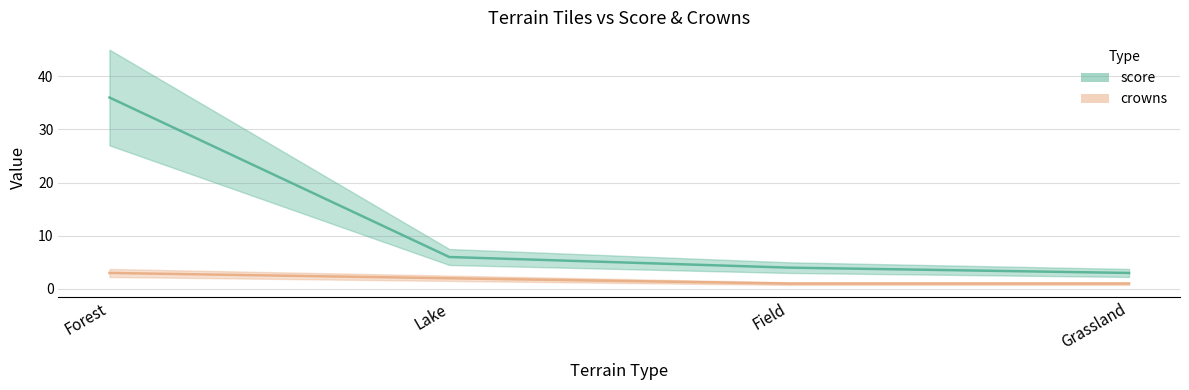

What are all the series names shown in the legend?

score, crowns